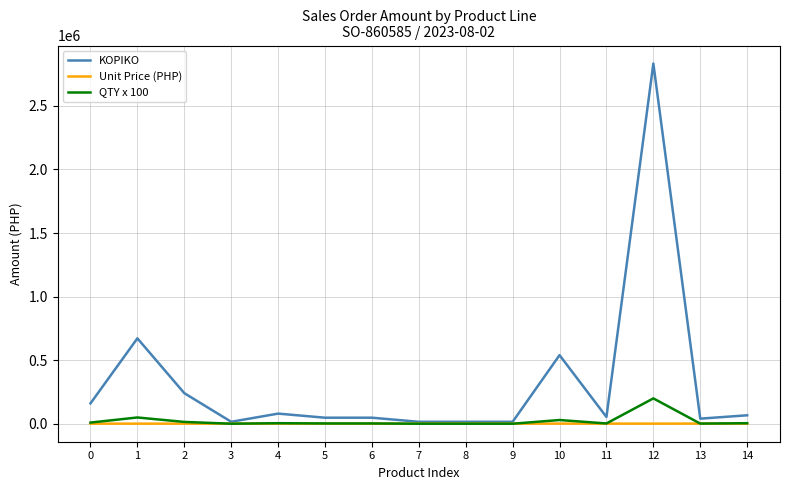

Rank the series by their maximum value, from highest to lowest.

KOPIKO, QTY x 100, Unit Price (PHP)